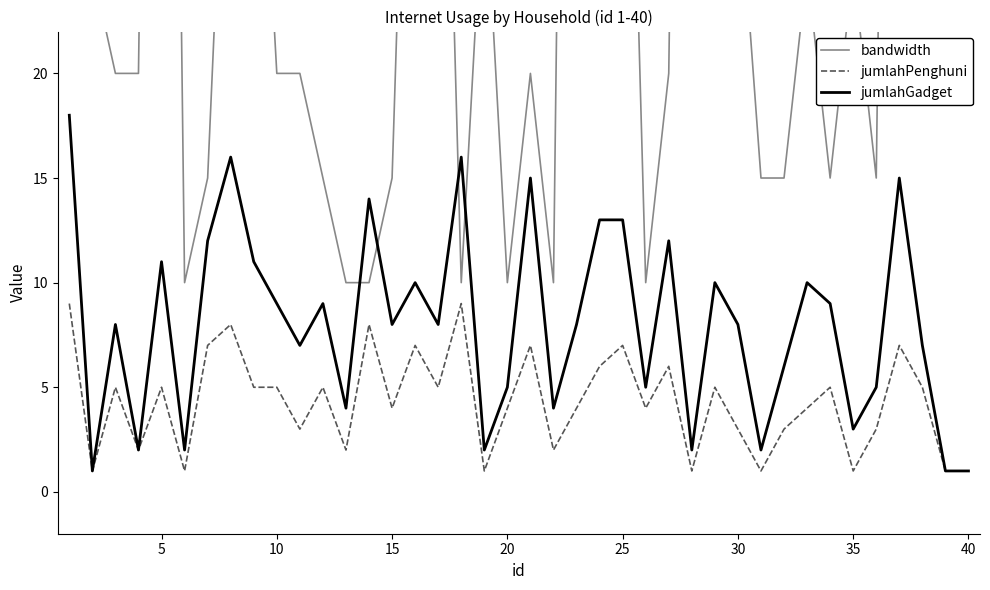

List the series in order of their peak value, highest first.

bandwidth, jumlahGadget, jumlahPenghuni